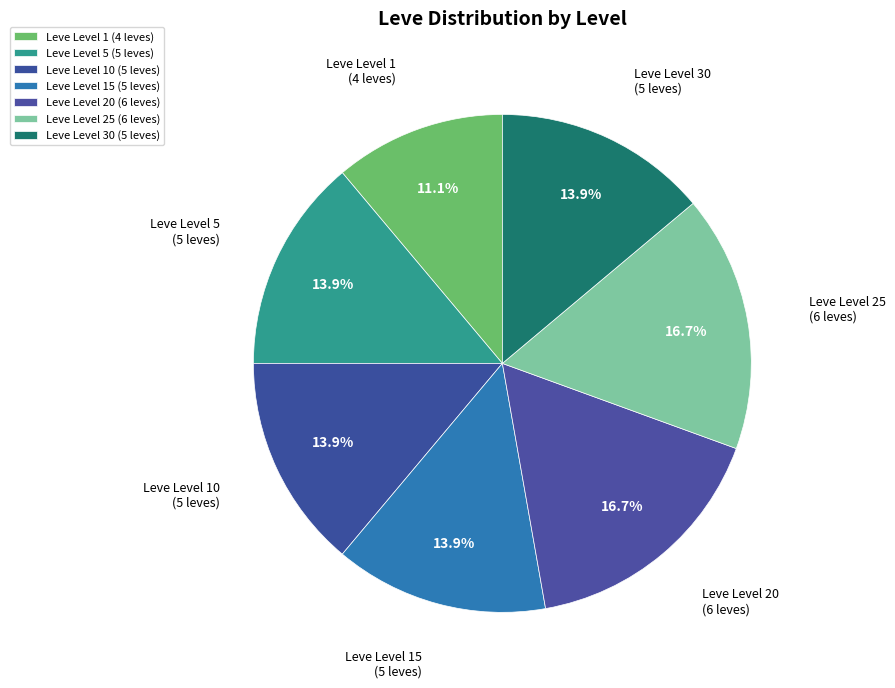

Which slice is the smallest?

Leve Level 1